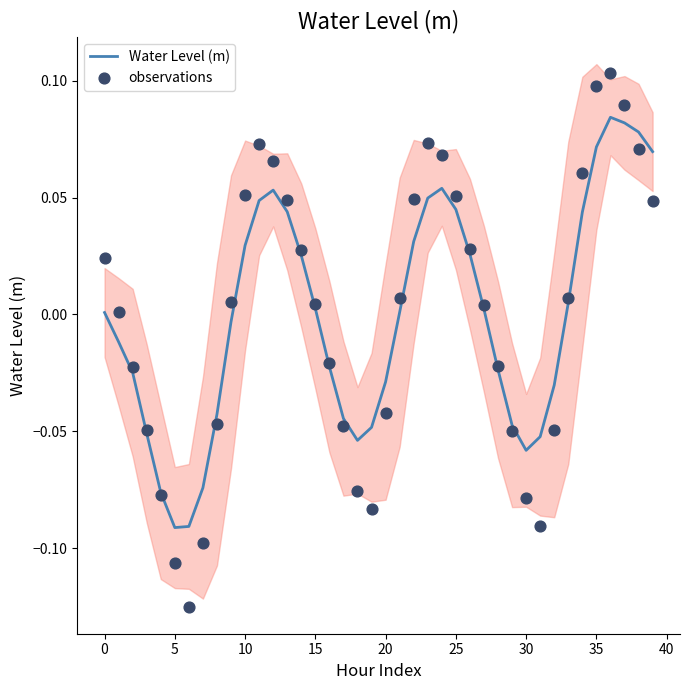

Which series has the largest total across all categories?

observations